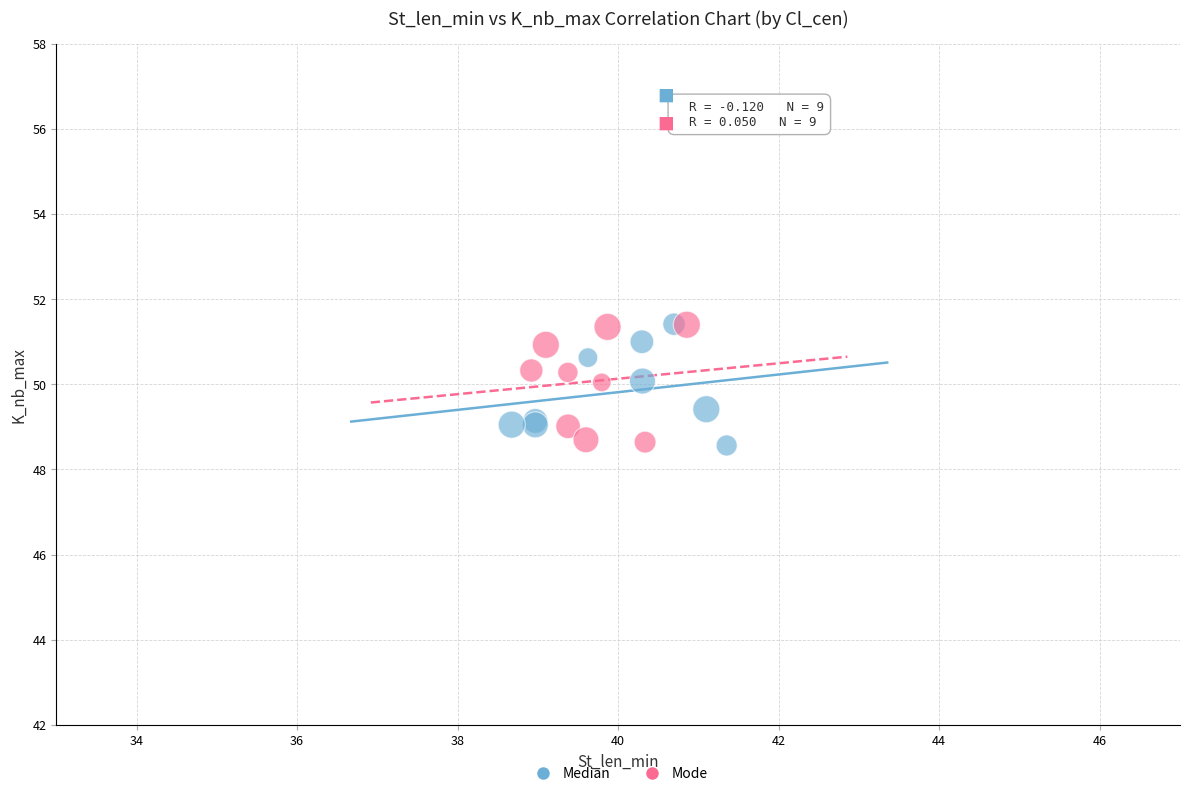

What are all the series names shown in the legend?

Median, Mode